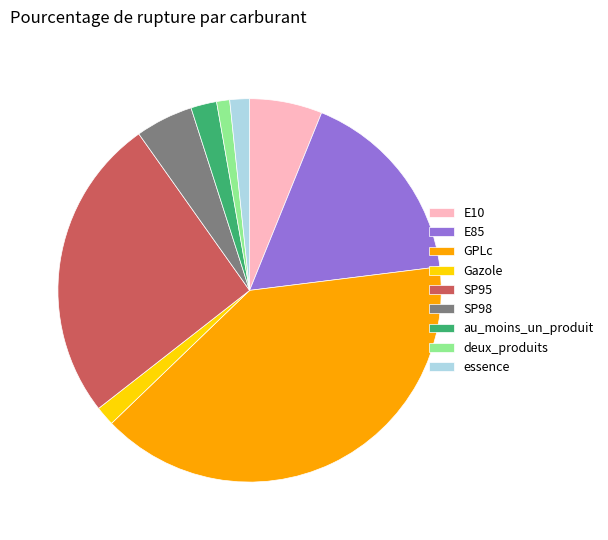

Which category has the smallest portion of the pie?

deux_produits